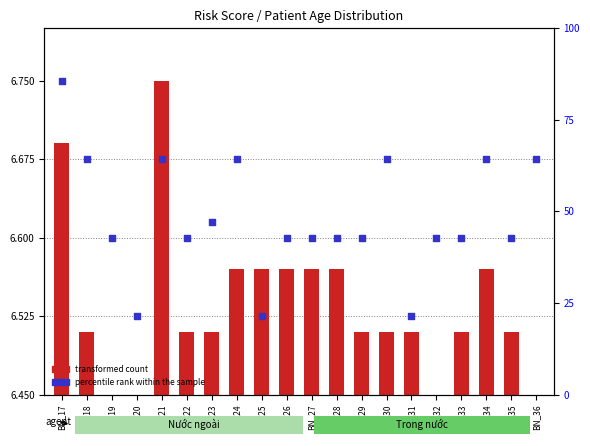

What is the change in value from BN_24 to BN_25?

-0.1